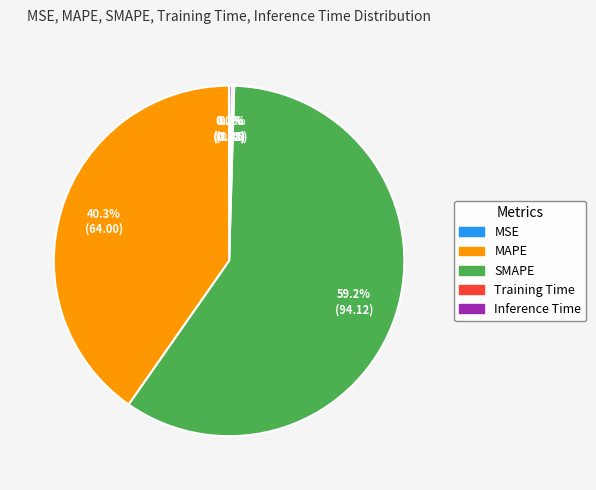

To the nearest percent, what is the difference between the largest and smallest slice percentages?

59%